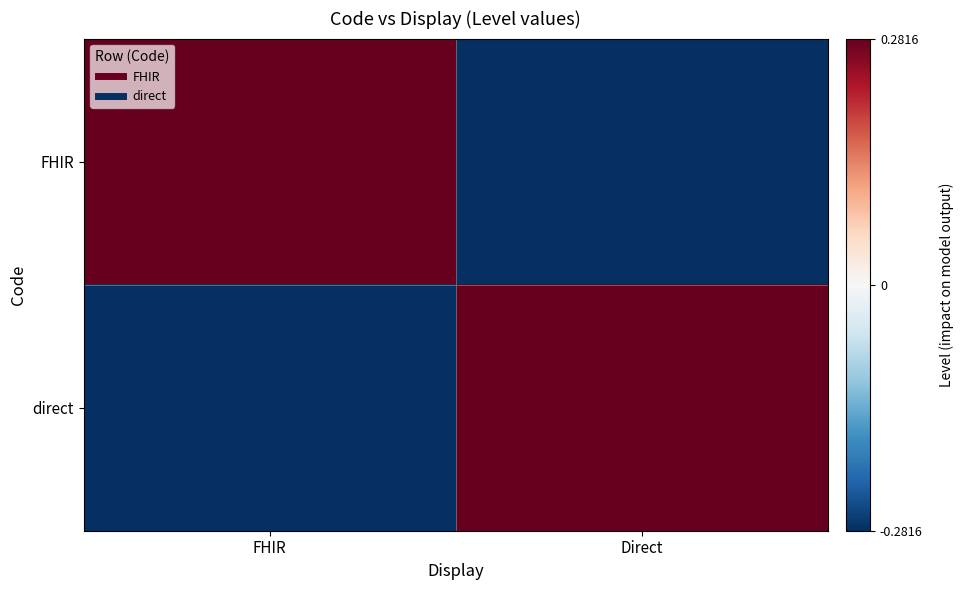

Which series has the largest range (max minus min)?

FHIR